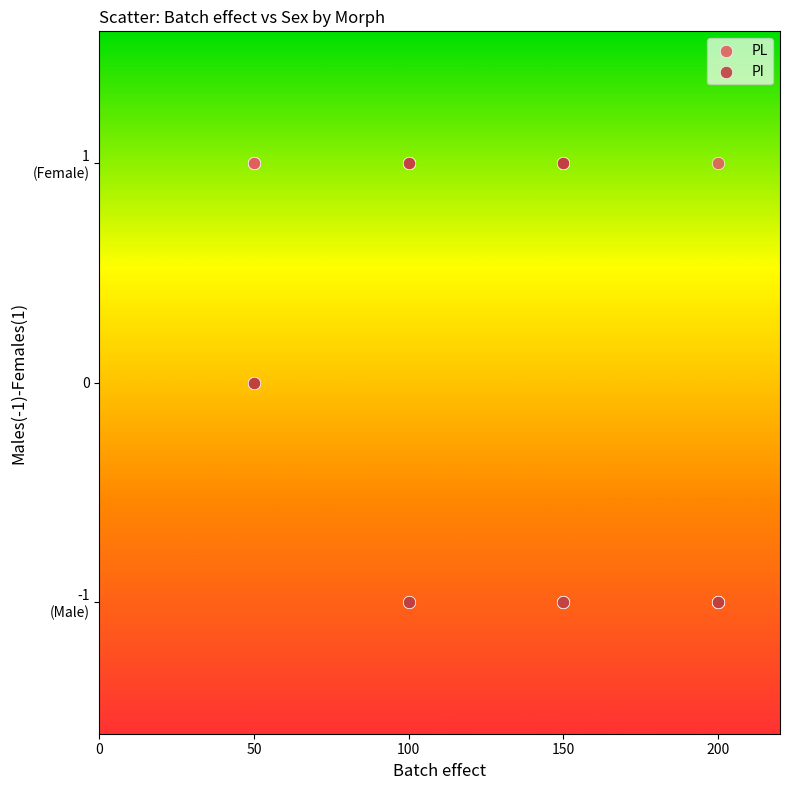

What are all the series names shown in the legend?

PL, PI